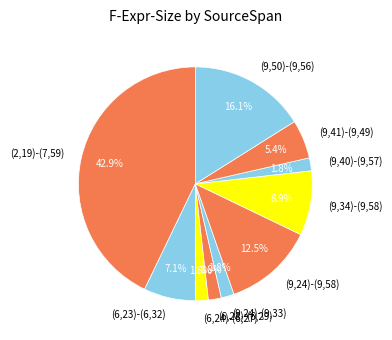

What percentage do (9,24)-(9,33) and (9,50)-(9,56) together represent?

17.9%